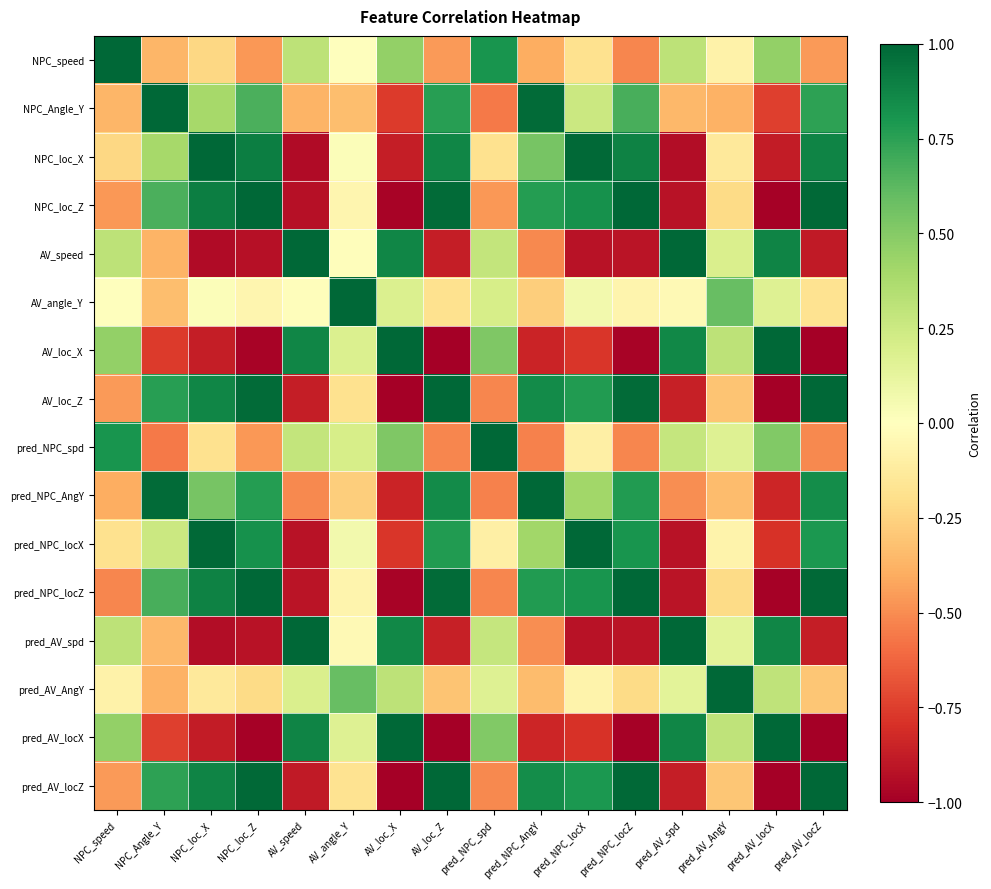

Which series has the widest spread of values?

pred_AV_locZ